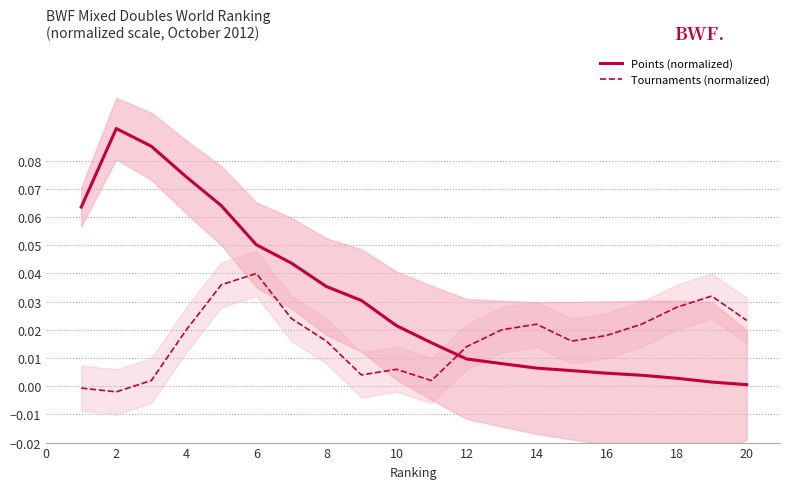

What is the difference between the second highest and minimum values in the Points (normalized) series?

0.1